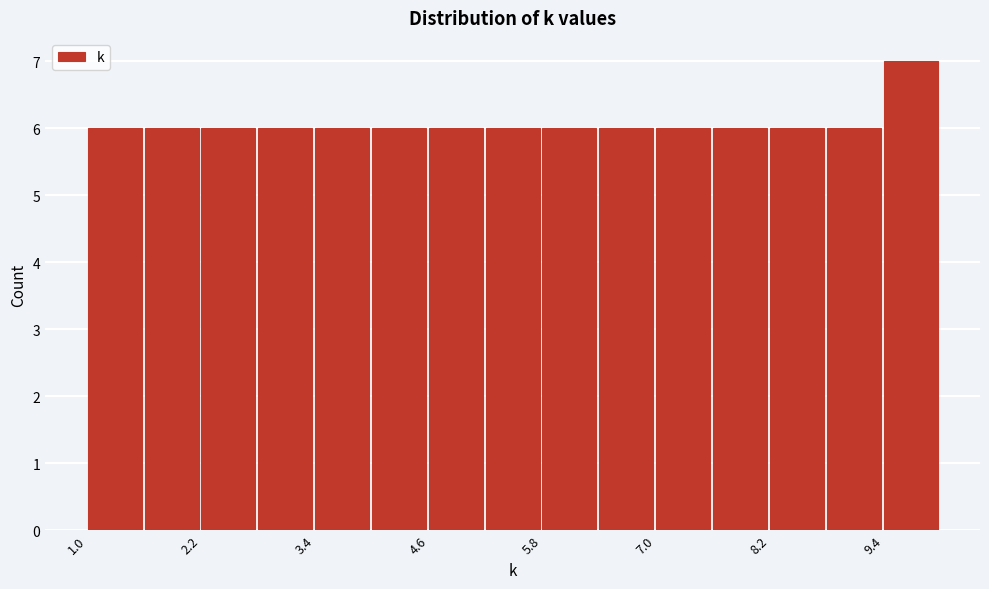

Read against the x-axis, roughly where is the centre of the tallest bar?

9.6